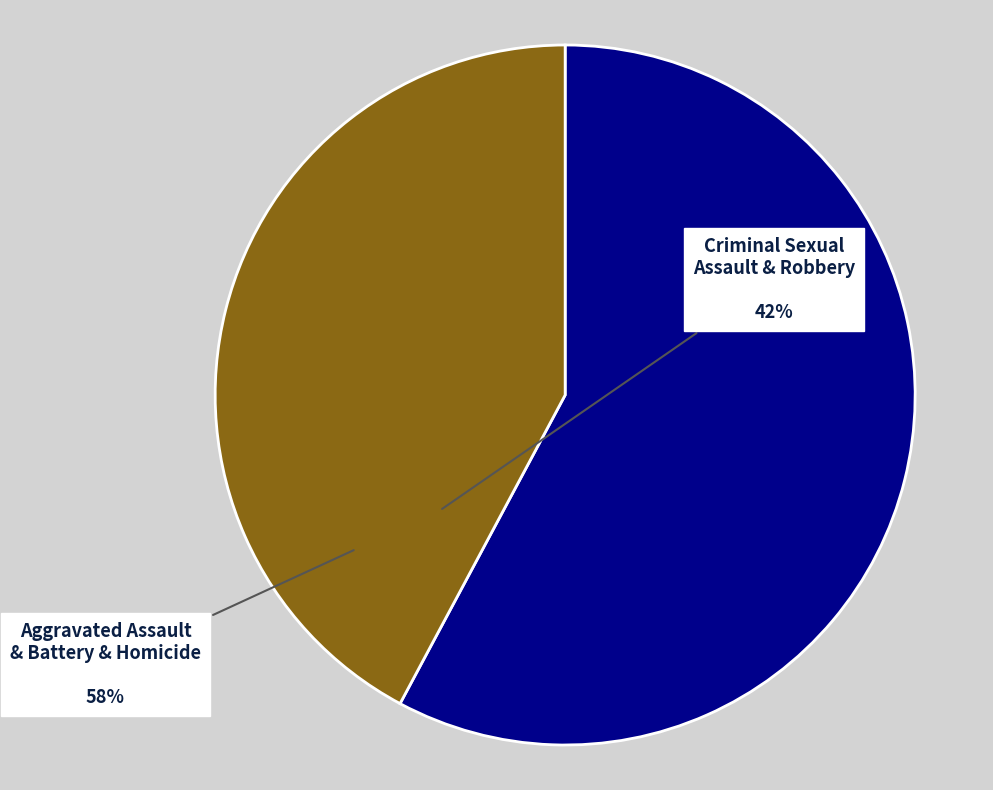

Between Criminal Sexual Assault & Robbery and Aggravated Assault & Battery & Homicide, which is larger?

Aggravated Assault & Battery & Homicide